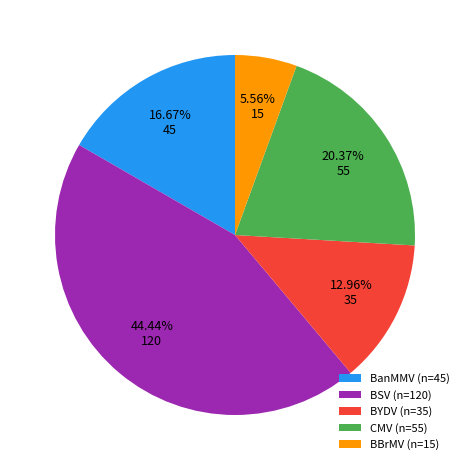

Do BBrMV and BYDV together represent more than half of the pie?

No